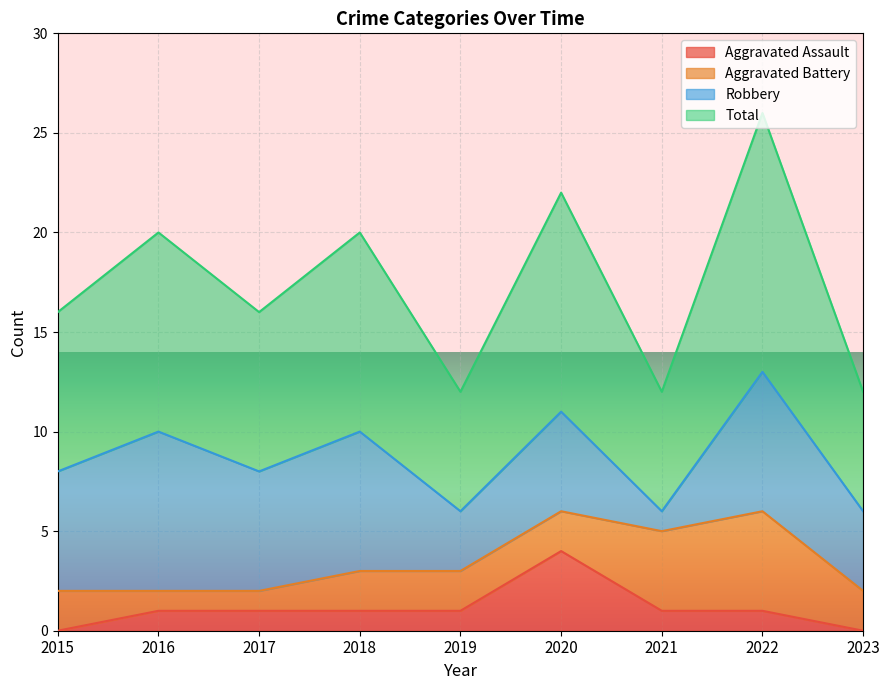

Count the Aggravated Assault values in the range 1 to 2.

6